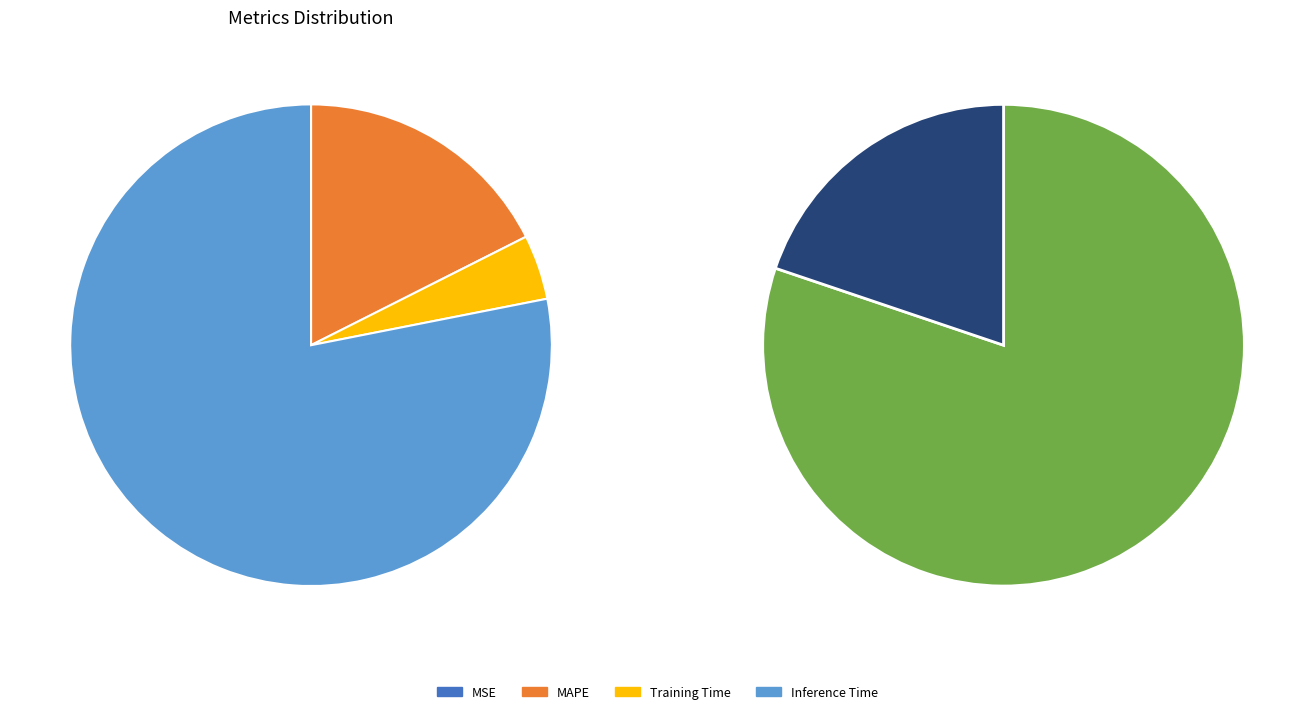

To the nearest percent, what portion does MAPE represent?

18%